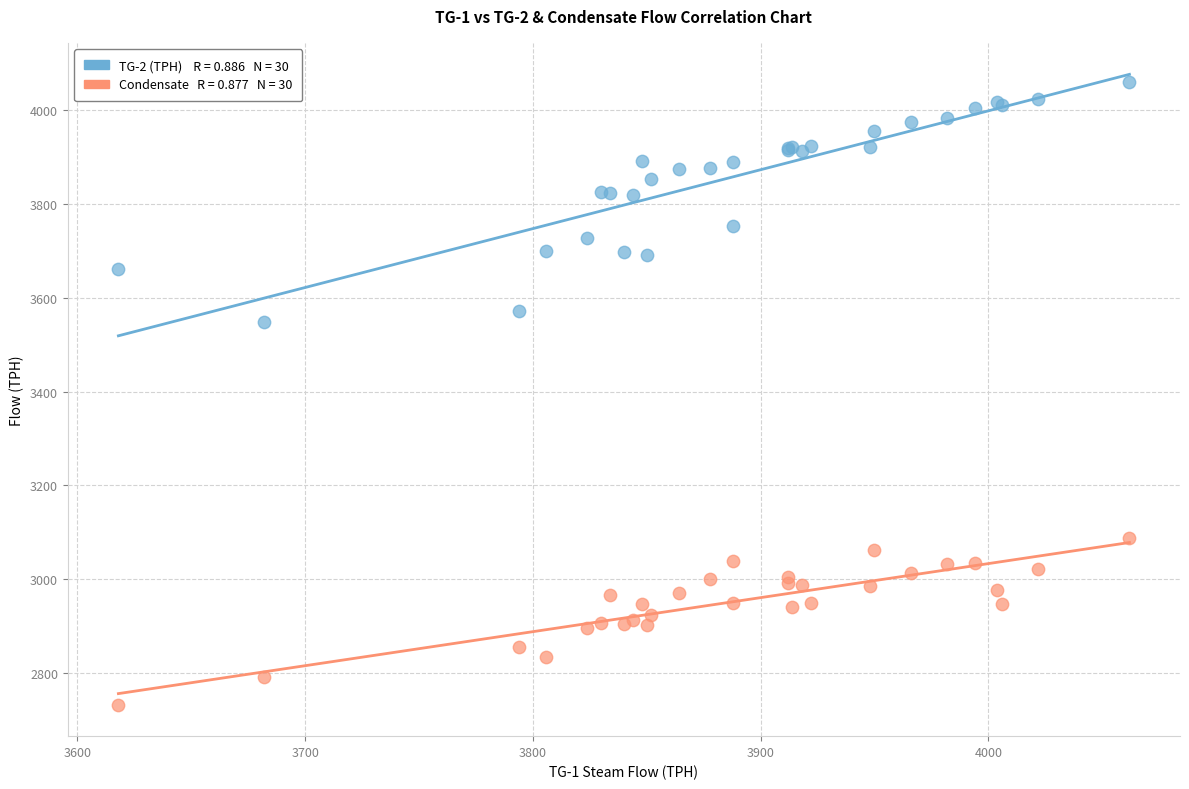

Across all series, what Y value is closest to 3396?

3548